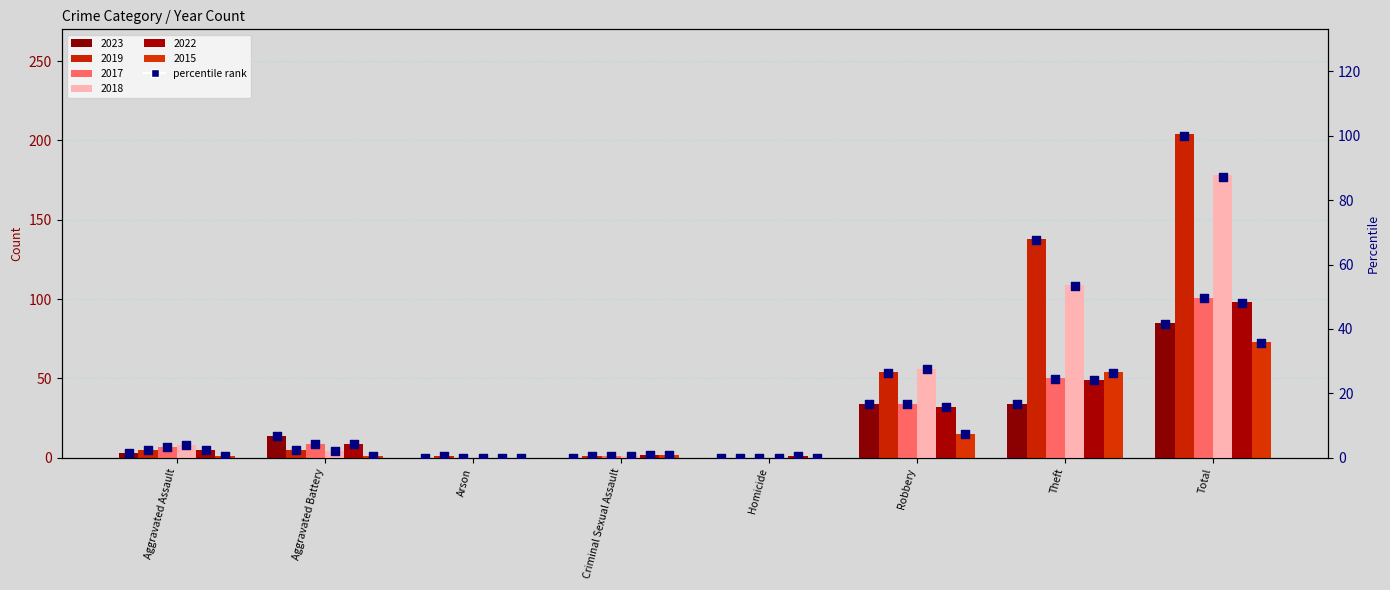

Approximately how many times larger is the value at Robbery compared to Total?

0.4